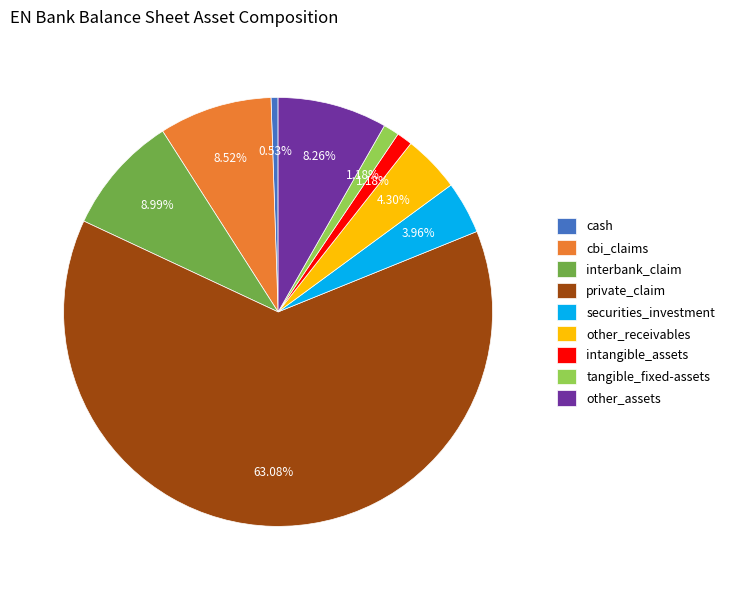

Between private_claim and securities_investment, which is larger?

private_claim